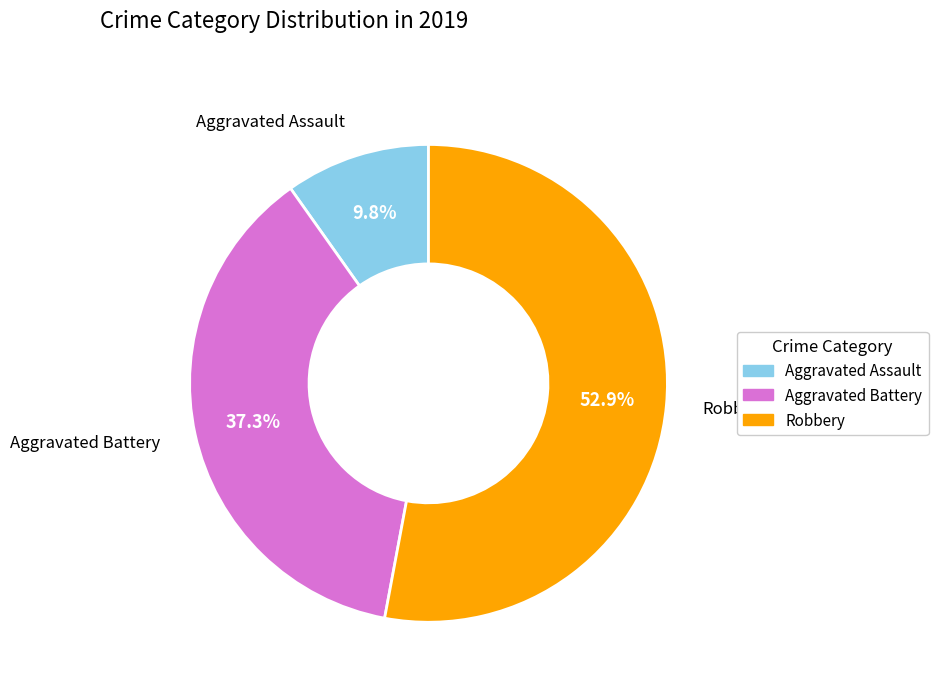

To the nearest percent, what is the average slice percentage?

33%